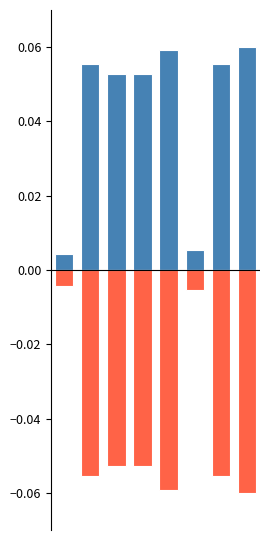

What is the spread (max minus min) of values at 1?

0.1